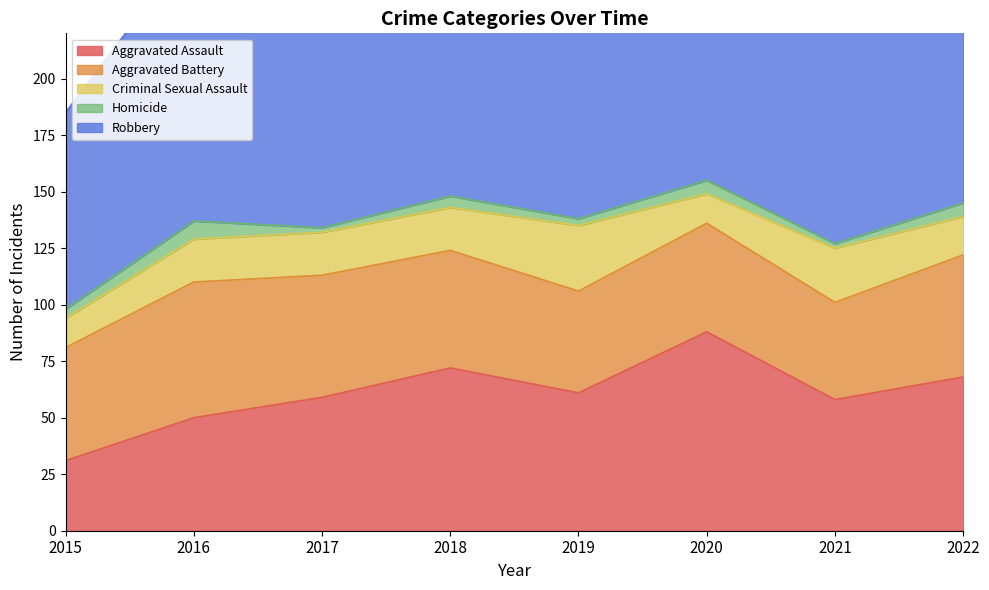

What is the difference between the maximum and minimum values in the Aggravated Battery series?

17